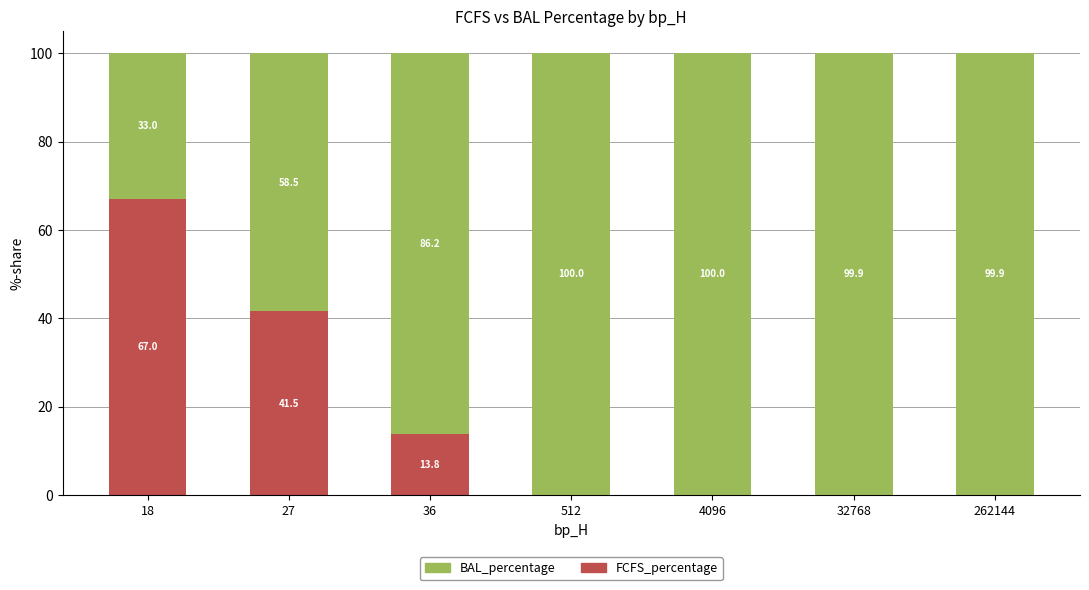

Does the chart contain stacked bars?

Yes